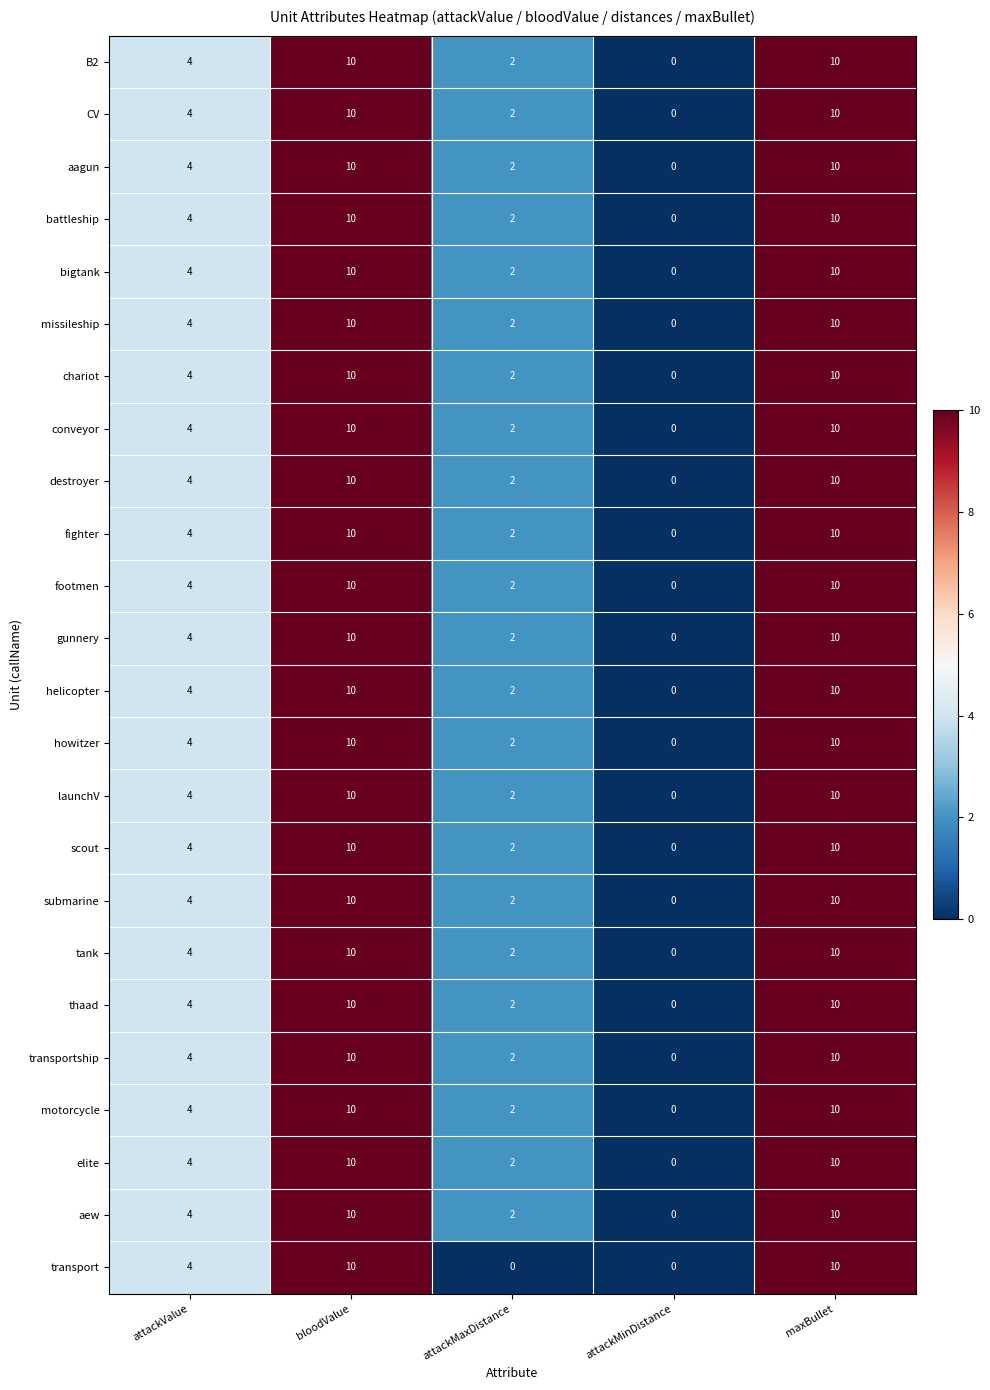

What is the maximum value shown in the chart?

10